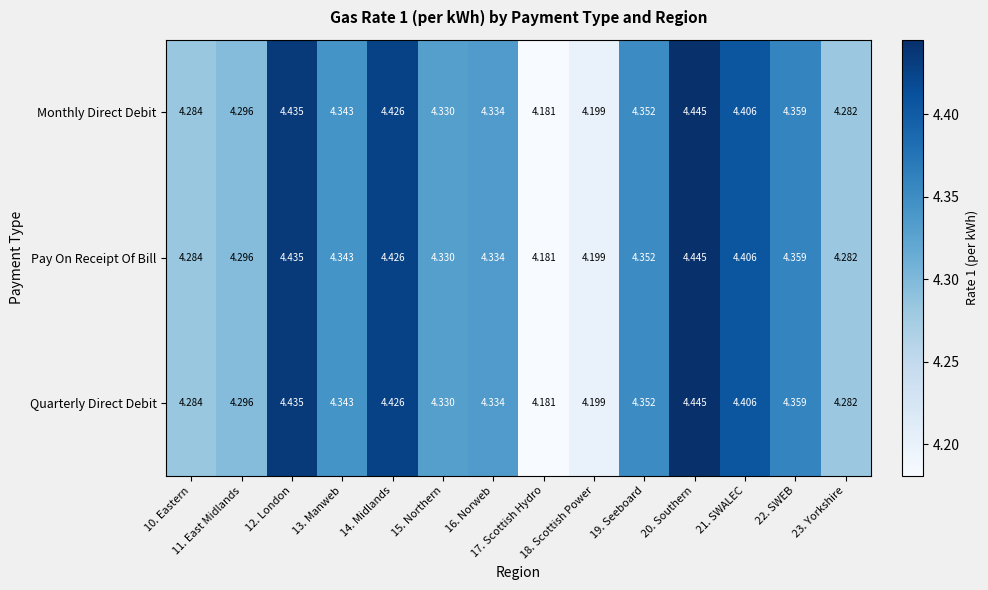

Reading left to right, what are all the values shown in this chart?

Monthly Direct Debit: 10. Eastern=4.3	11. East Midlands=4.3	12. London=4.4	13. Manweb=4.3	14. Midlands=4.4	15. Northern=4.3	16. Norweb=4.3	17. Scottish Hydro=4.2	18. Scottish Power=4.2	19. Seeboard=4.4	20. Southern=4.4	21. SWALEC=4.4	22. SWEB=4.4	23. Yorkshire=4.3
Pay On Receipt Of Bill: 10. Eastern=4.3	11. East Midlands=4.3	12. London=4.4	13. Manweb=4.3	14. Midlands=4.4	15. Northern=4.3	16. Norweb=4.3	17. Scottish Hydro=4.2	18. Scottish Power=4.2	19. Seeboard=4.4	20. Southern=4.4	21. SWALEC=4.4	22. SWEB=4.4	23. Yorkshire=4.3
Quarterly Direct Debit: 10. Eastern=4.3	11. East Midlands=4.3	12. London=4.4	13. Manweb=4.3	14. Midlands=4.4	15. Northern=4.3	16. Norweb=4.3	17. Scottish Hydro=4.2	18. Scottish Power=4.2	19. Seeboard=4.4	20. Southern=4.4	21. SWALEC=4.4	22. SWEB=4.4	23. Yorkshire=4.3